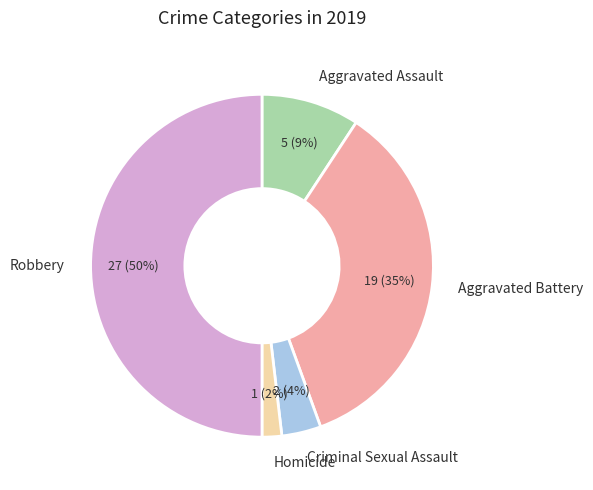

Rank the categories by value from lowest to highest.

Homicide, Criminal Sexual Assault, Aggravated Assault, Aggravated Battery, Robbery